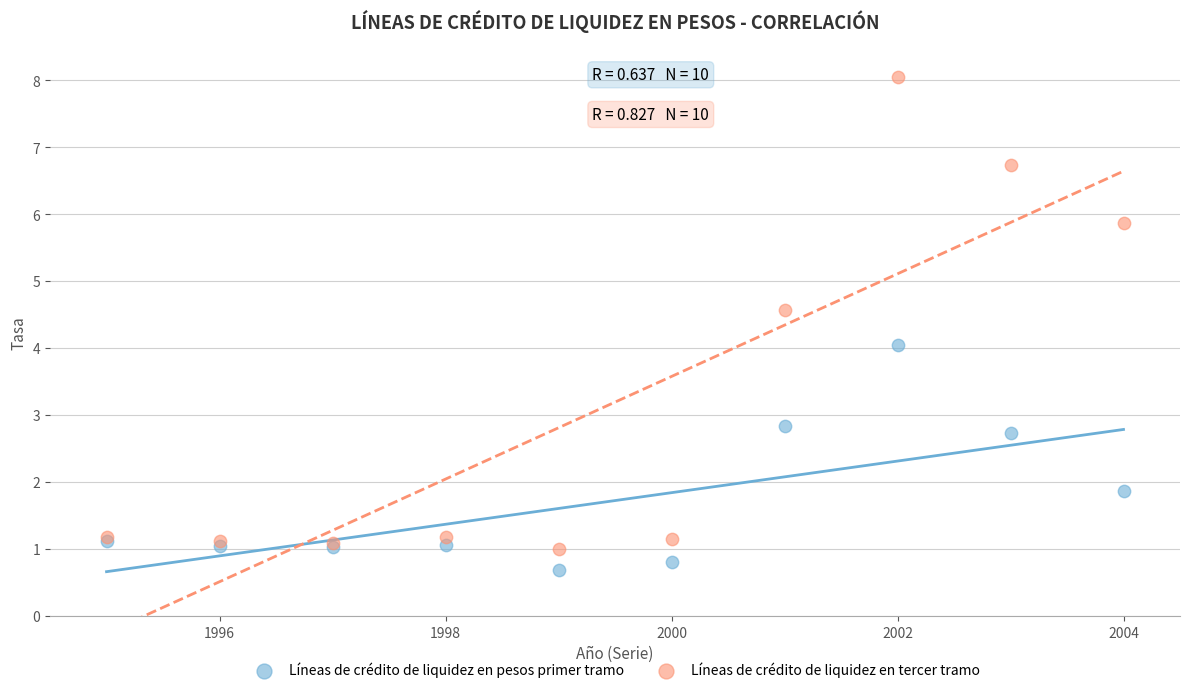

Which series reaches the maximum Y coordinate?

Líneas de crédito de liquidez en tercer tramo